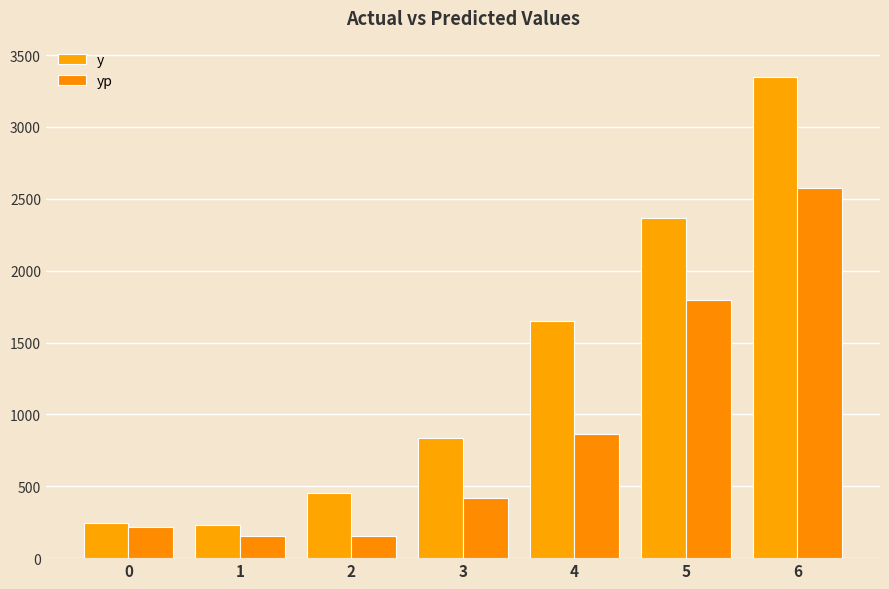

At how many categories does at least one series exceed 2394?

1